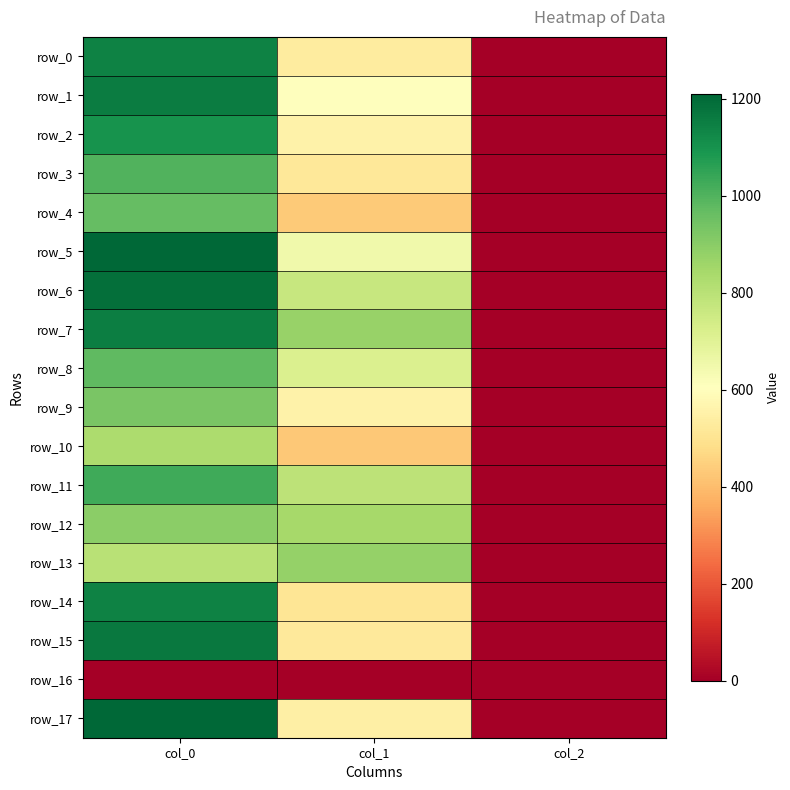

Reading left to right, extract all data points from this chart.

row_0: col_0=1143.3	col_1=529.9	col_2=2.0
row_1: col_0=1156.7	col_1=600.8	col_2=2.0
row_2: col_0=1100.0	col_1=553.5	col_2=2.0
row_3: col_0=1000.0	col_1=519.8	col_2=2.0
row_4: col_0=966.7	col_1=432.0	col_2=2.0
row_5: col_0=1210.0	col_1=648.0	col_2=2.0
row_6: col_0=1186.7	col_1=769.5	col_2=2.0
row_7: col_0=1150.0	col_1=874.1	col_2=2.0
row_8: col_0=976.7	col_1=715.5	col_2=2.0
row_9: col_0=926.7	col_1=553.5	col_2=2.0
row_10: col_0=830.0	col_1=428.6	col_2=2.0
row_11: col_0=1026.7	col_1=789.8	col_2=2.0
row_12: col_0=896.7	col_1=843.8	col_2=2.0
row_13: col_0=800.0	col_1=877.5	col_2=2.0
row_14: col_0=1143.3	col_1=509.6	col_2=2.0
row_15: col_0=1166.7	col_1=523.1	col_2=2.0
row_16: col_0=0.0	col_1=0.0	col_2=0.0
row_17: col_0=1206.7	col_1=546.8	col_2=2.0